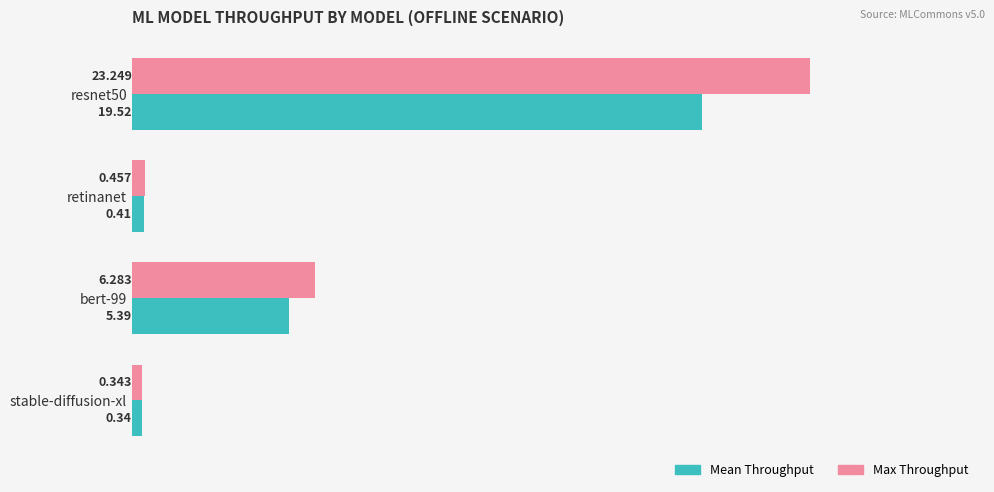

Which label corresponds to the smallest value in the chart?

stable-diffusion-xl